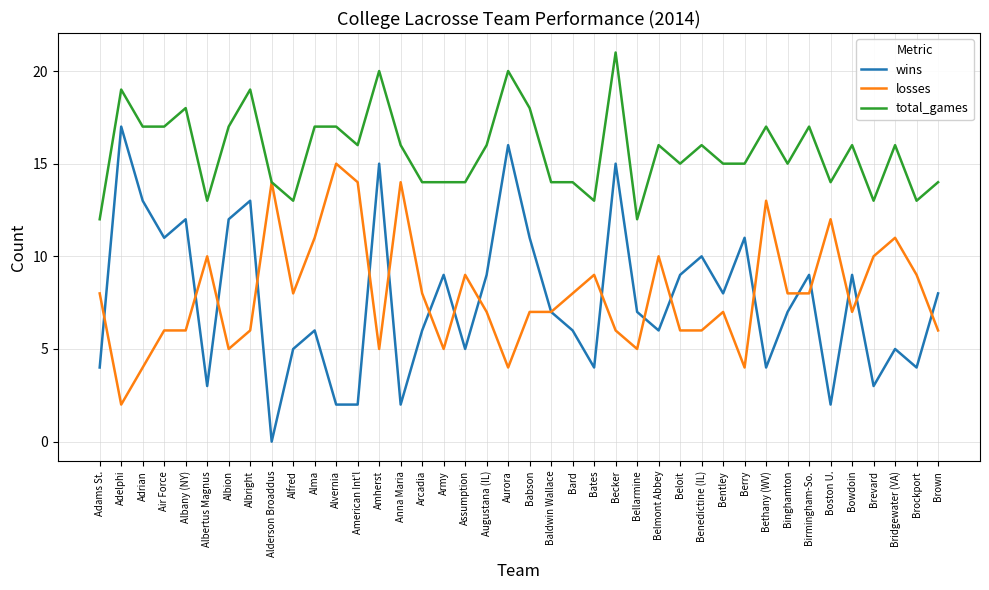

Which series has the largest range (max minus min)?

wins